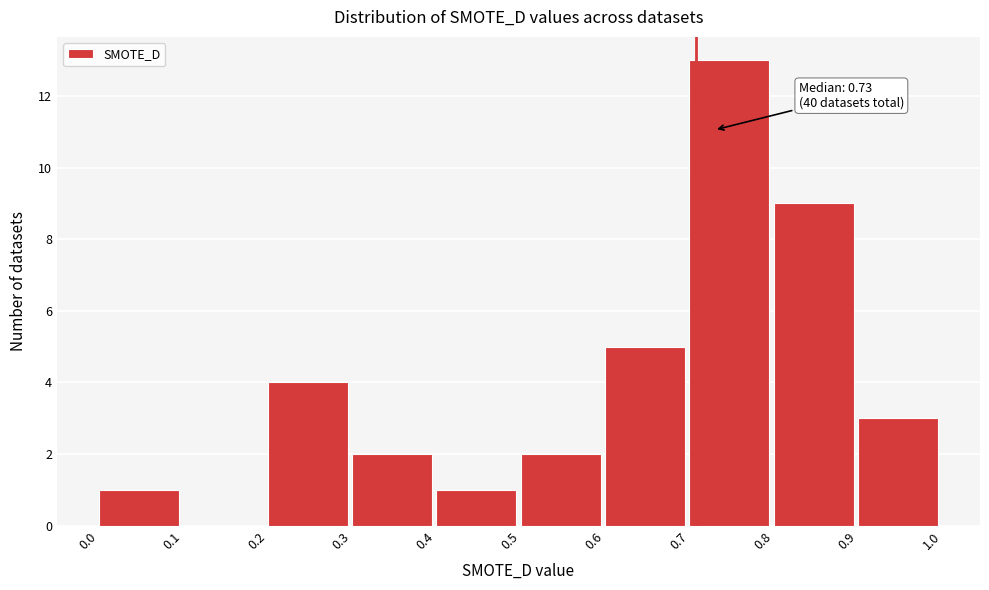

Which range on the x-axis has the tallest bar?

0.7 to 0.8